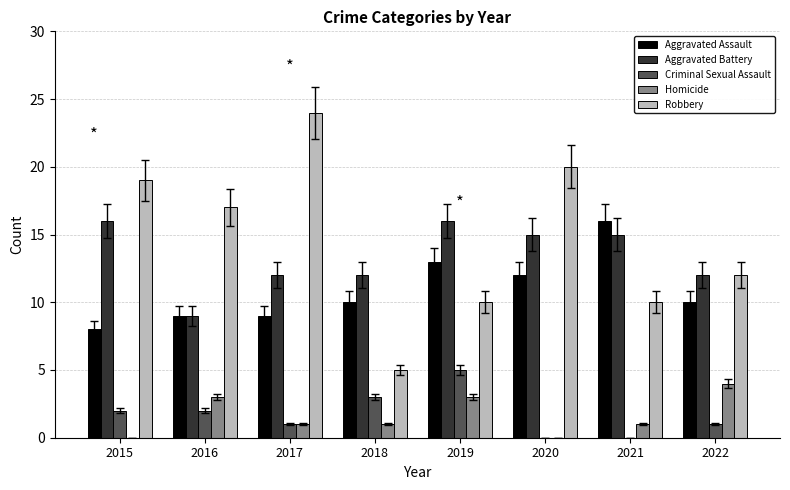

Which series changed the most between 2018 and 2021?

Aggravated Assault